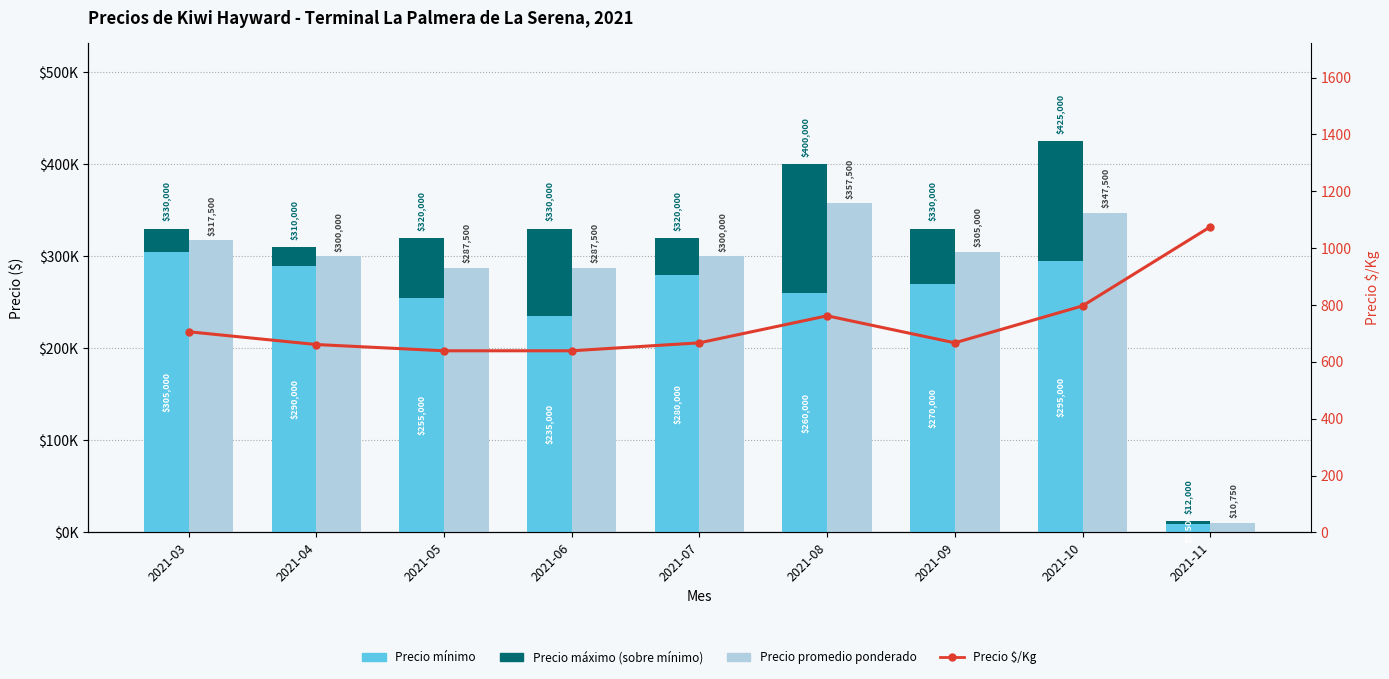

Are the bars grouped side by side (vs. stacked)?

Yes